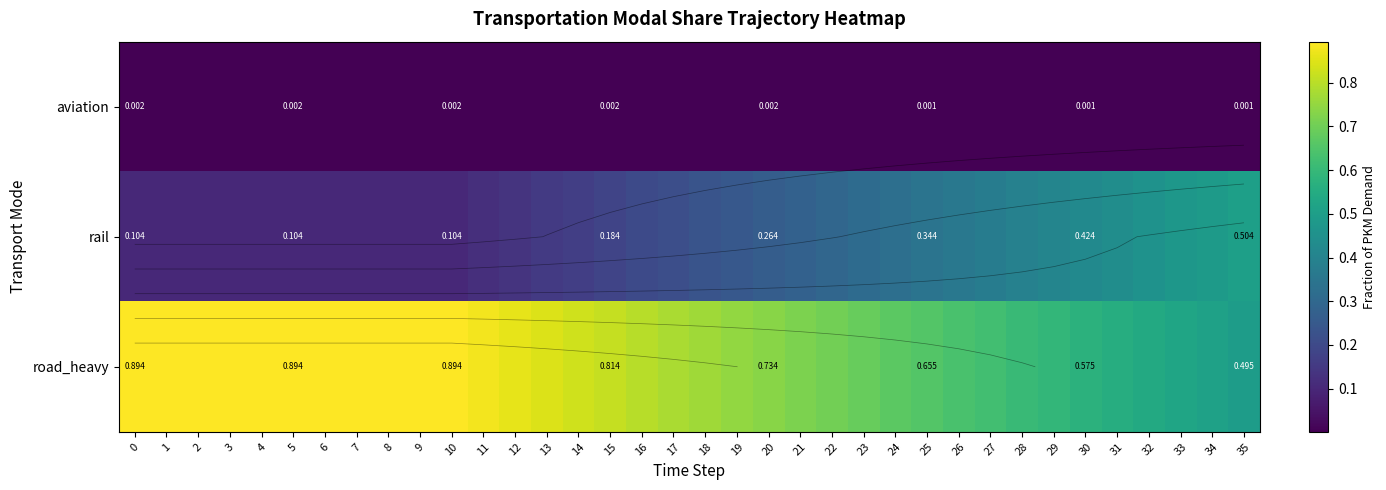

What is the total value across all series at 6?

1.0